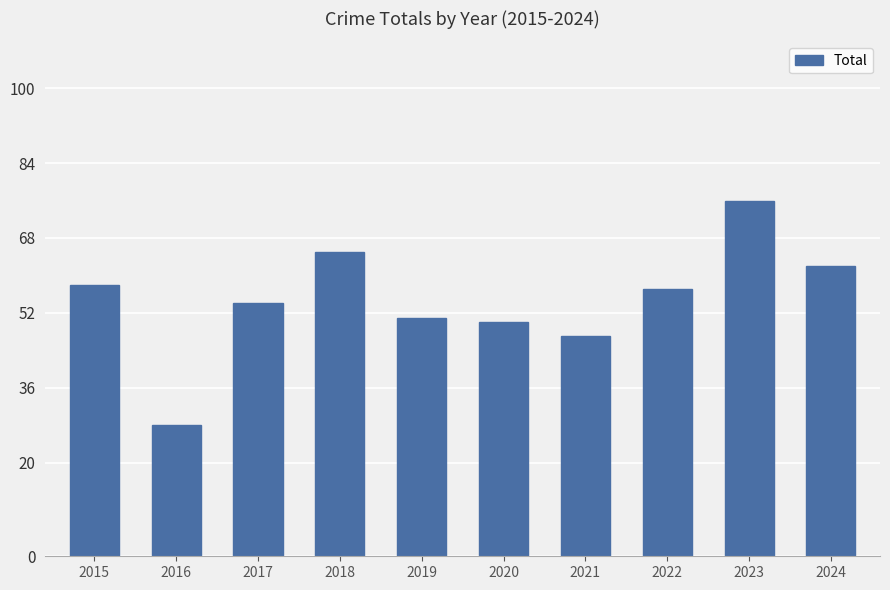

Which category has the highest value across all series?

2023